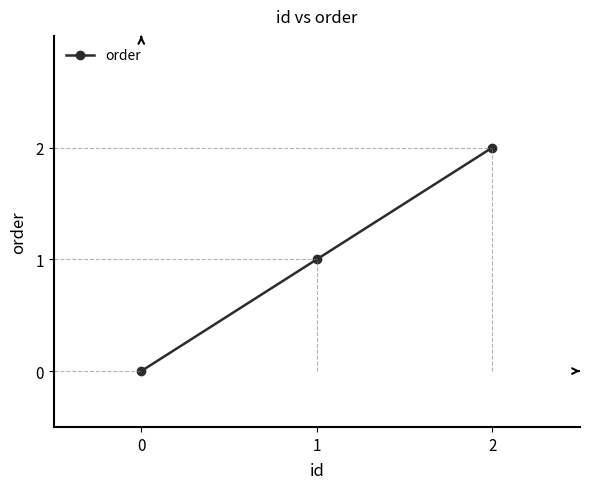

Which has a higher value, 1 or 0?

1